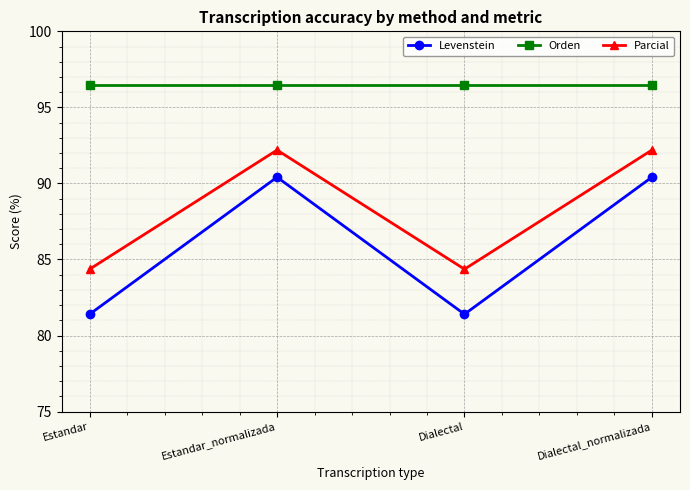

How many lines are shown in the chart?

3